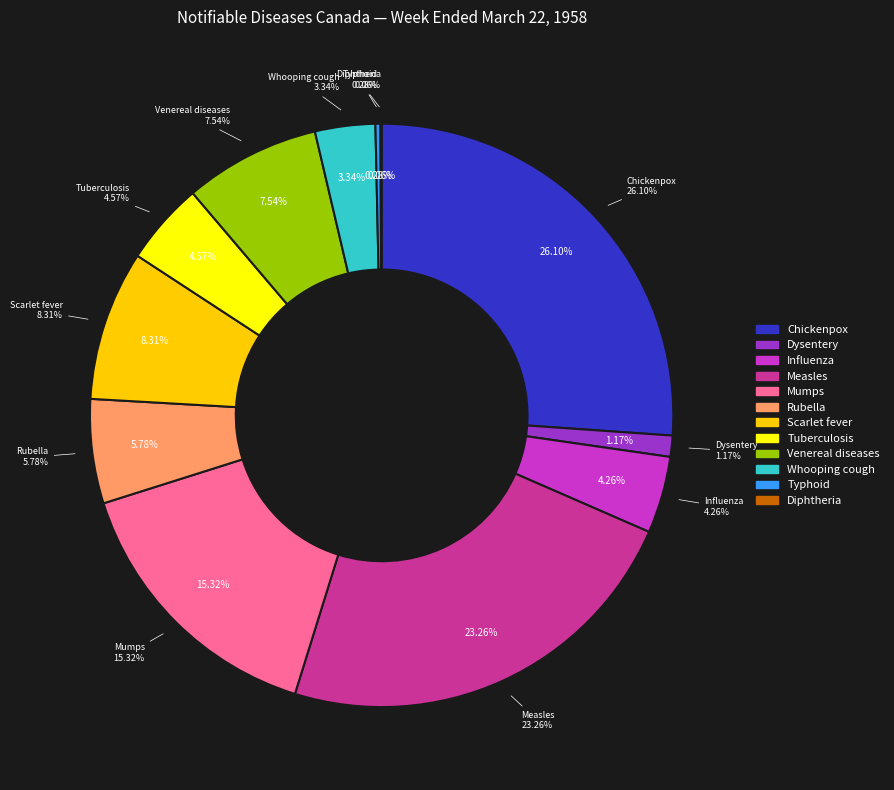

Is Diphtheria the majority of the pie?

No